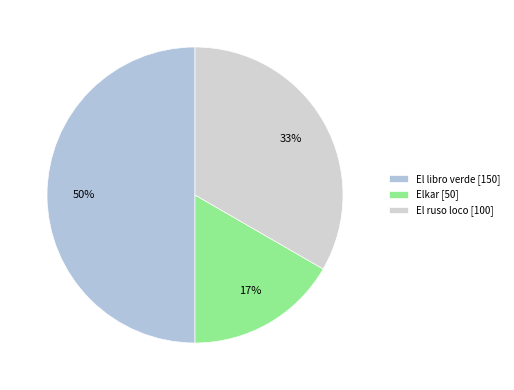

Does any single category account for the majority?

No